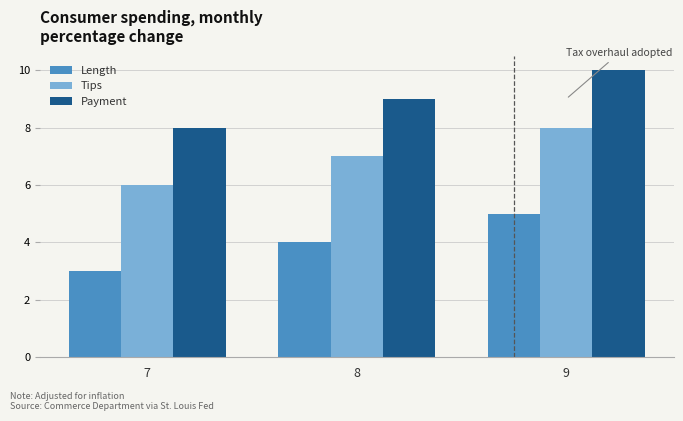

At 8, list the series in order from smallest to largest.

Length, Tips, Payment